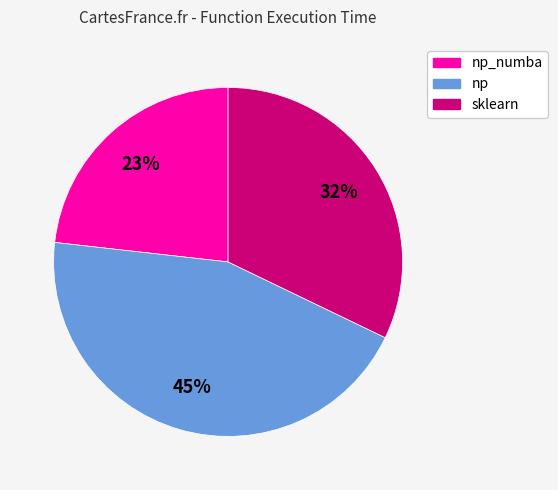

Which slice is the smallest?

np_numba